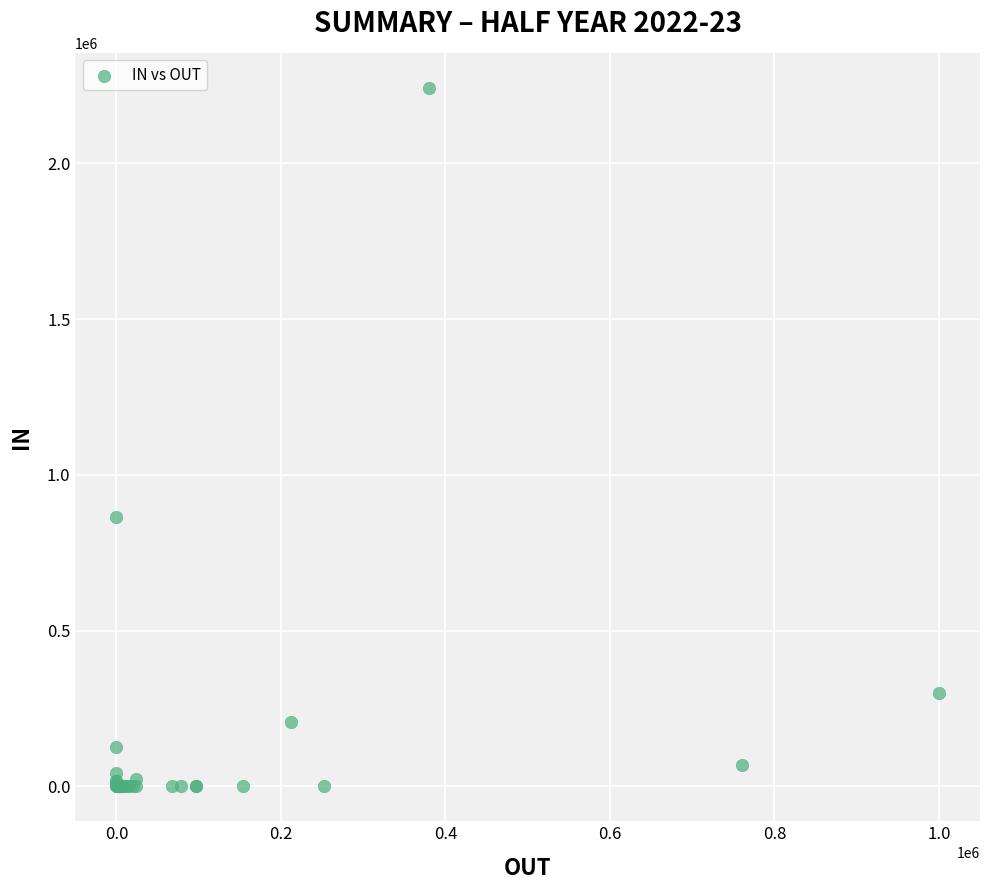

What Y value in the scatter plot is closest to 1121518?

866141.0